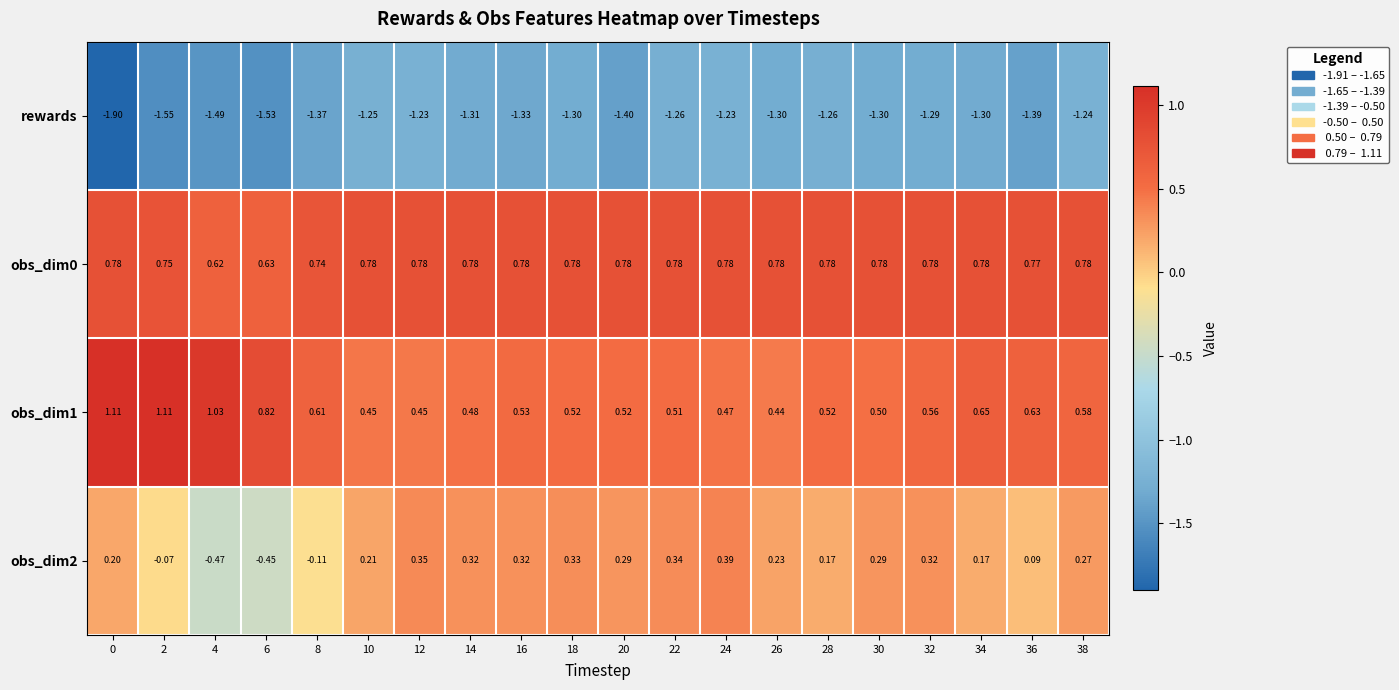

Is the value of rewards at 8 greater than the value of obs_dim2 at 38?

No